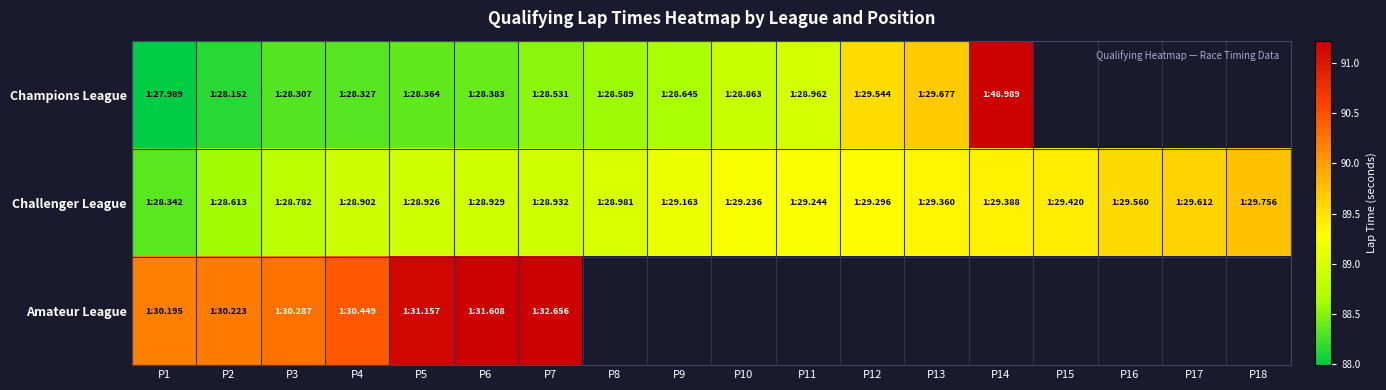

List the series in order of their overall mean, lowest first.

Champions League, Challenger League, Amateur League